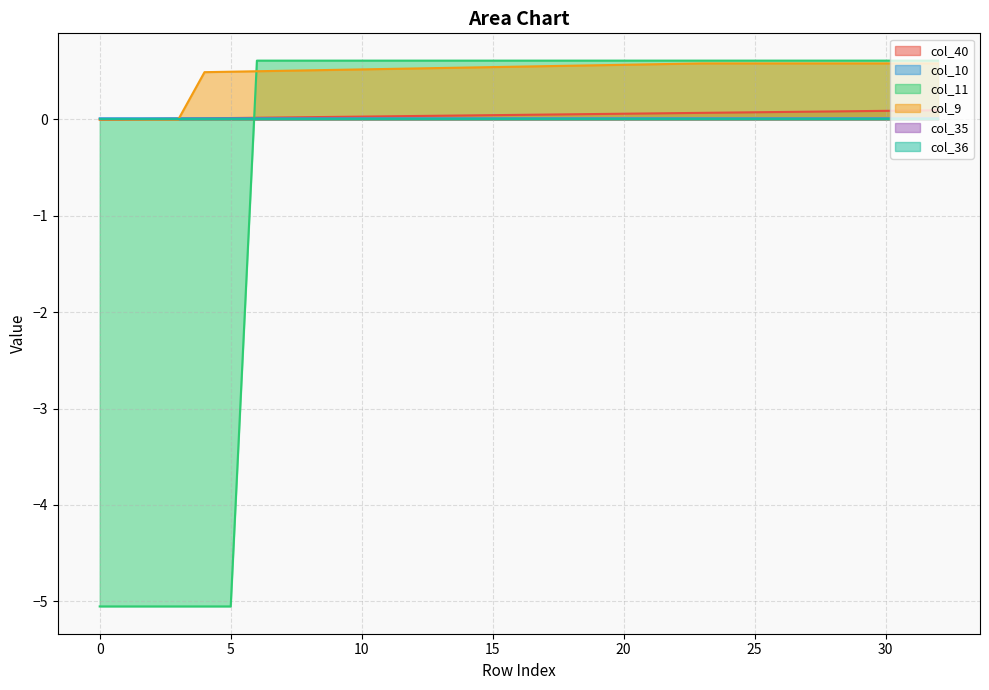

Count the number of categories in the chart.

33